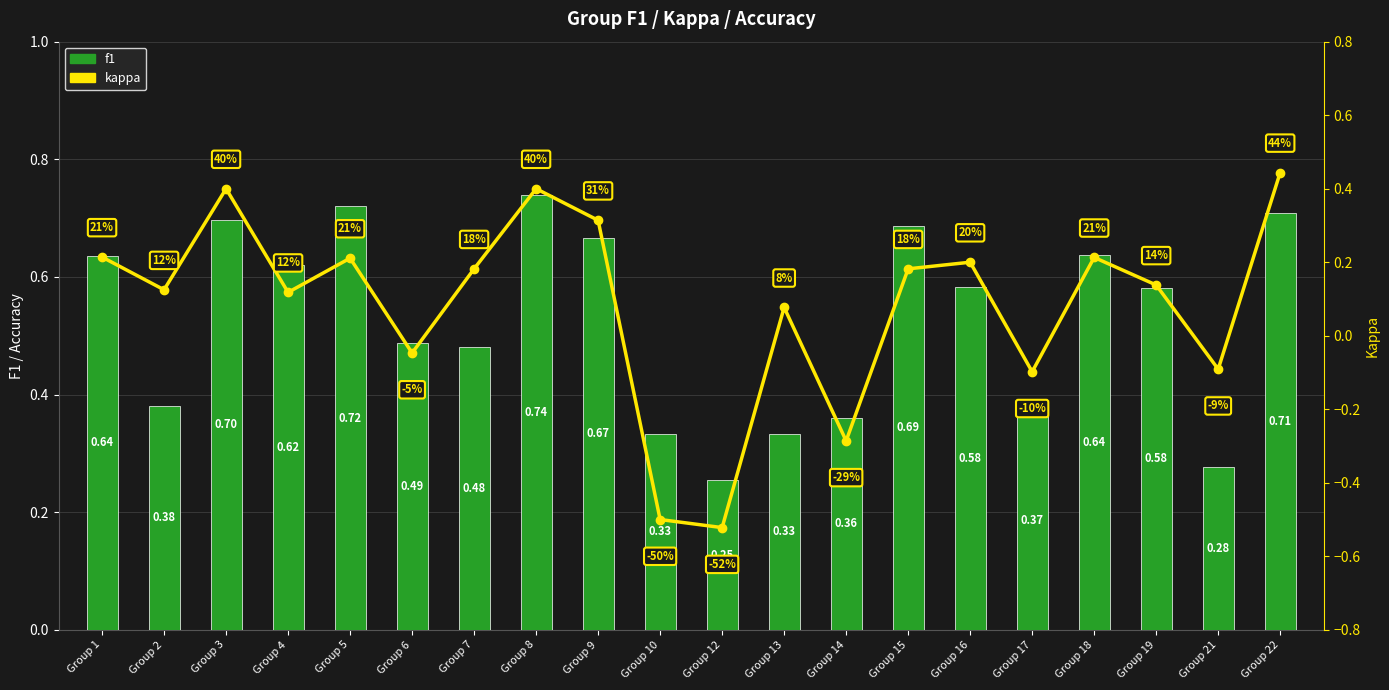

Which series has the widest spread of values?

kappa